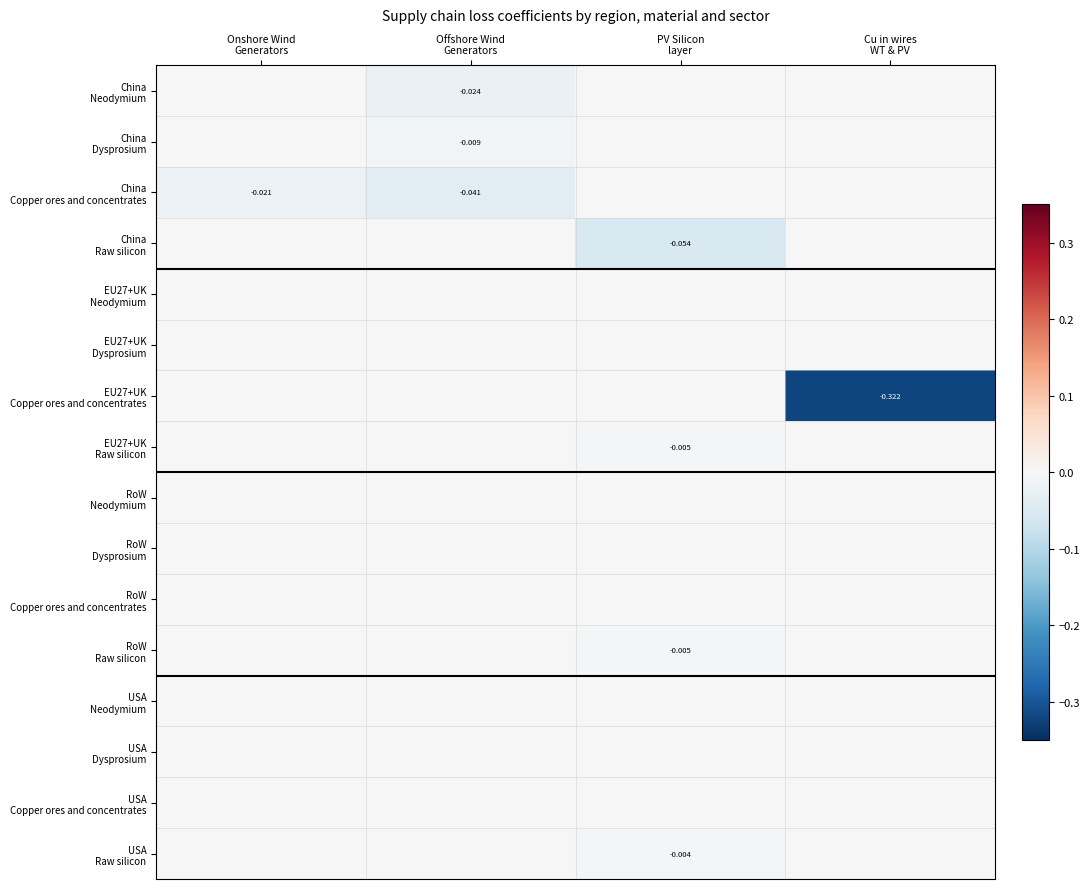

What is the minimum value shown in the chart?

-0.3